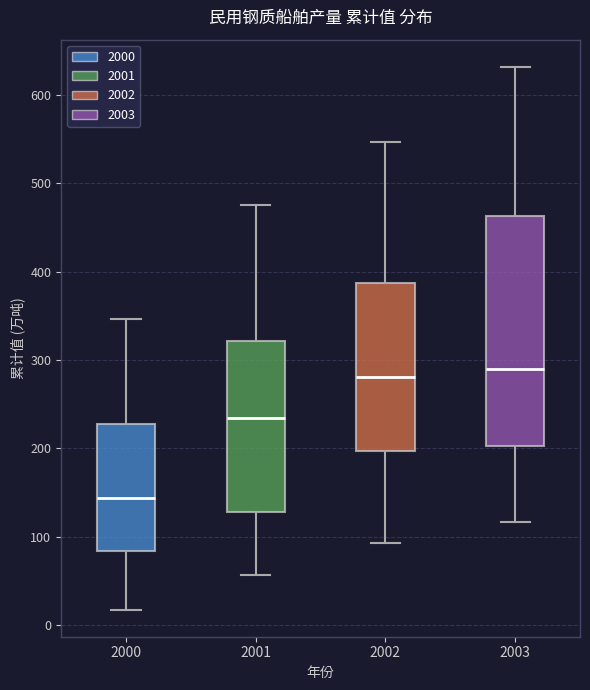

Where does the upper whisker of the box at x = 2000 end on the y-axis? The values are not printed on the chart, so give them approximately, as read against the axis.

350